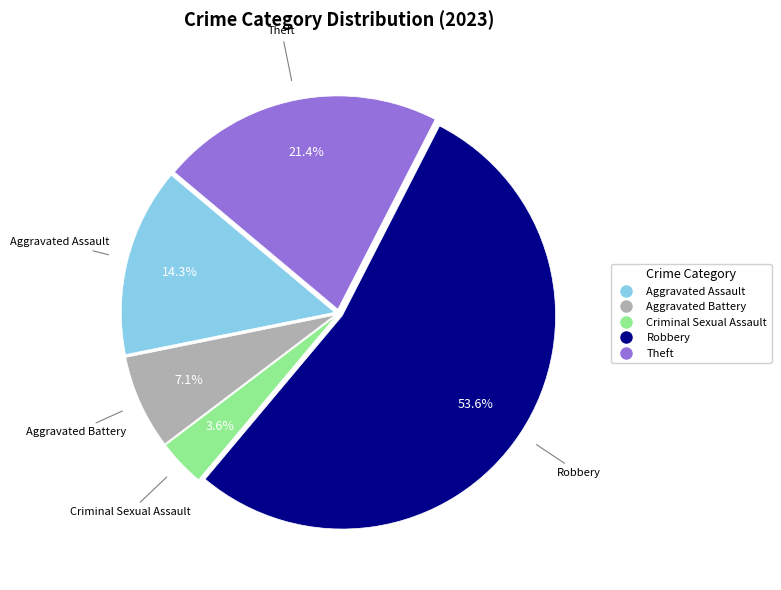

Is there any slice that represents more than half of the pie?

Yes